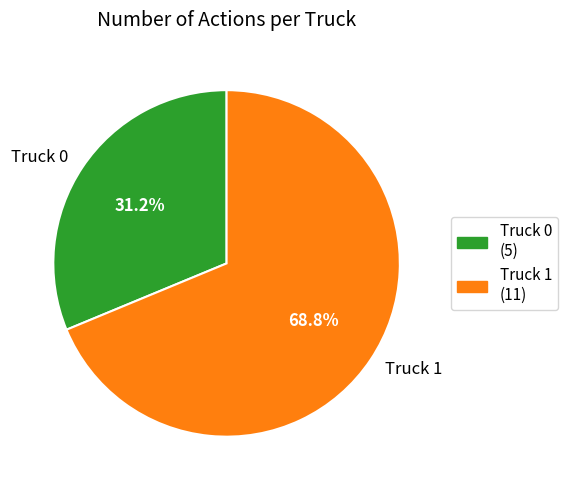

Is the sum of Truck 0 and Truck 1 greater than half?

Yes